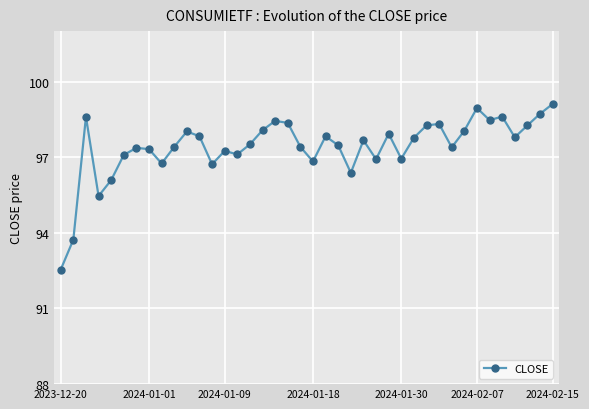

What is the greatest value displayed?

99.1